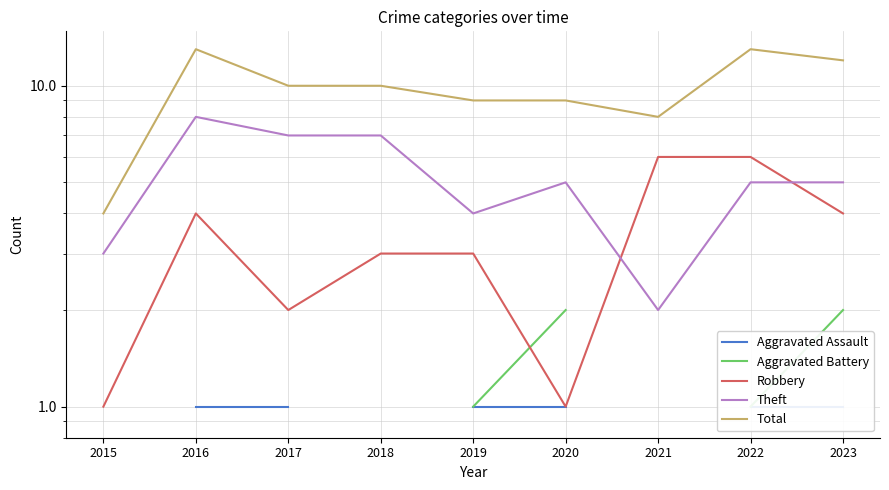

True or false: Robbery and Aggravated Assault cross at least once.

False